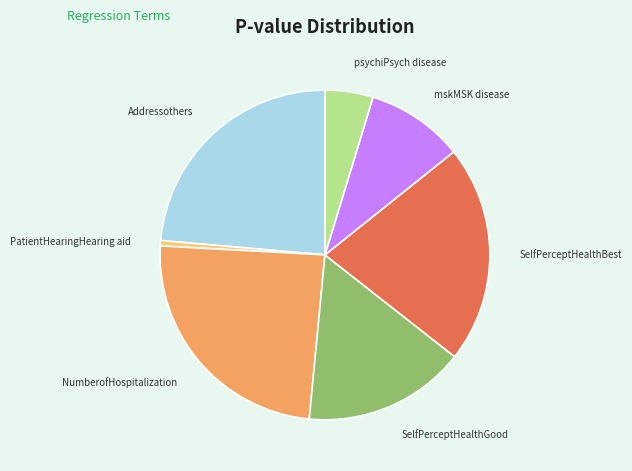

True or false: SelfPerceptHealthGood accounts for 16% of the total.

True